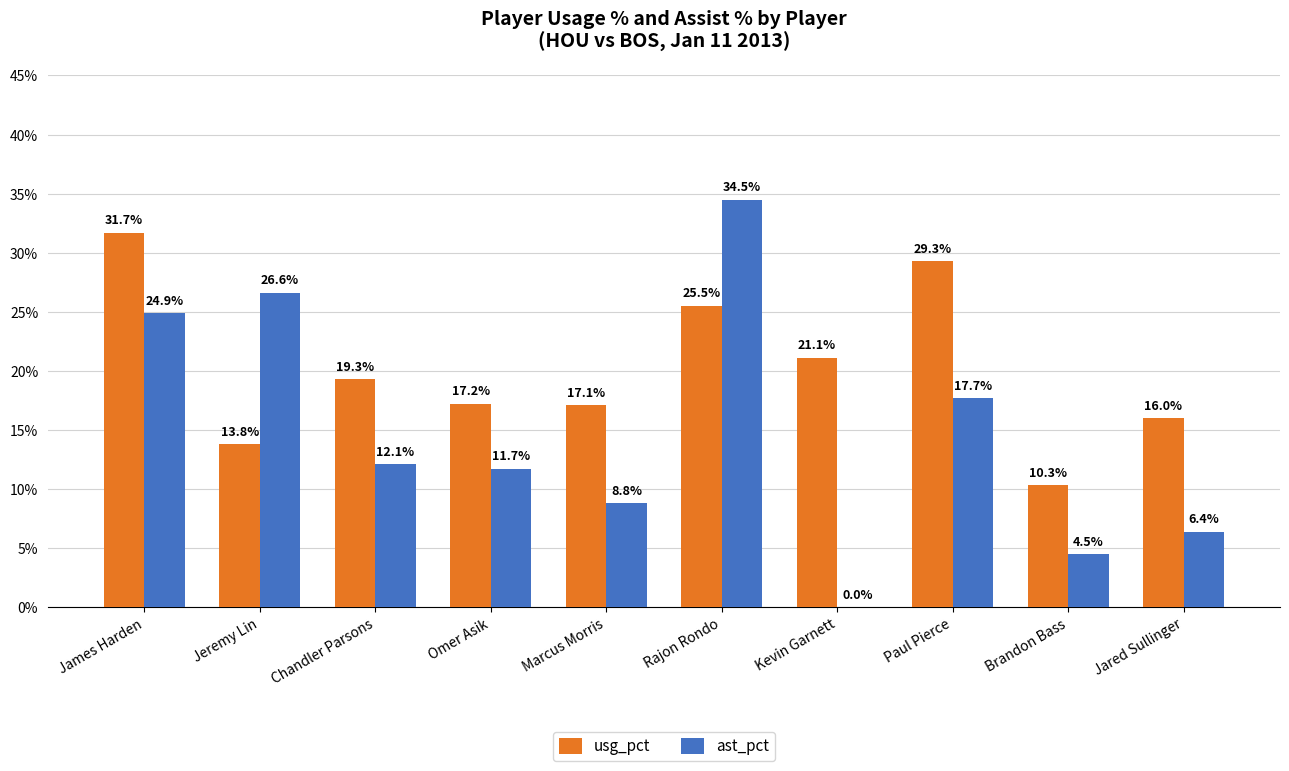

What are all the series names shown in the legend?

usg_pct, ast_pct